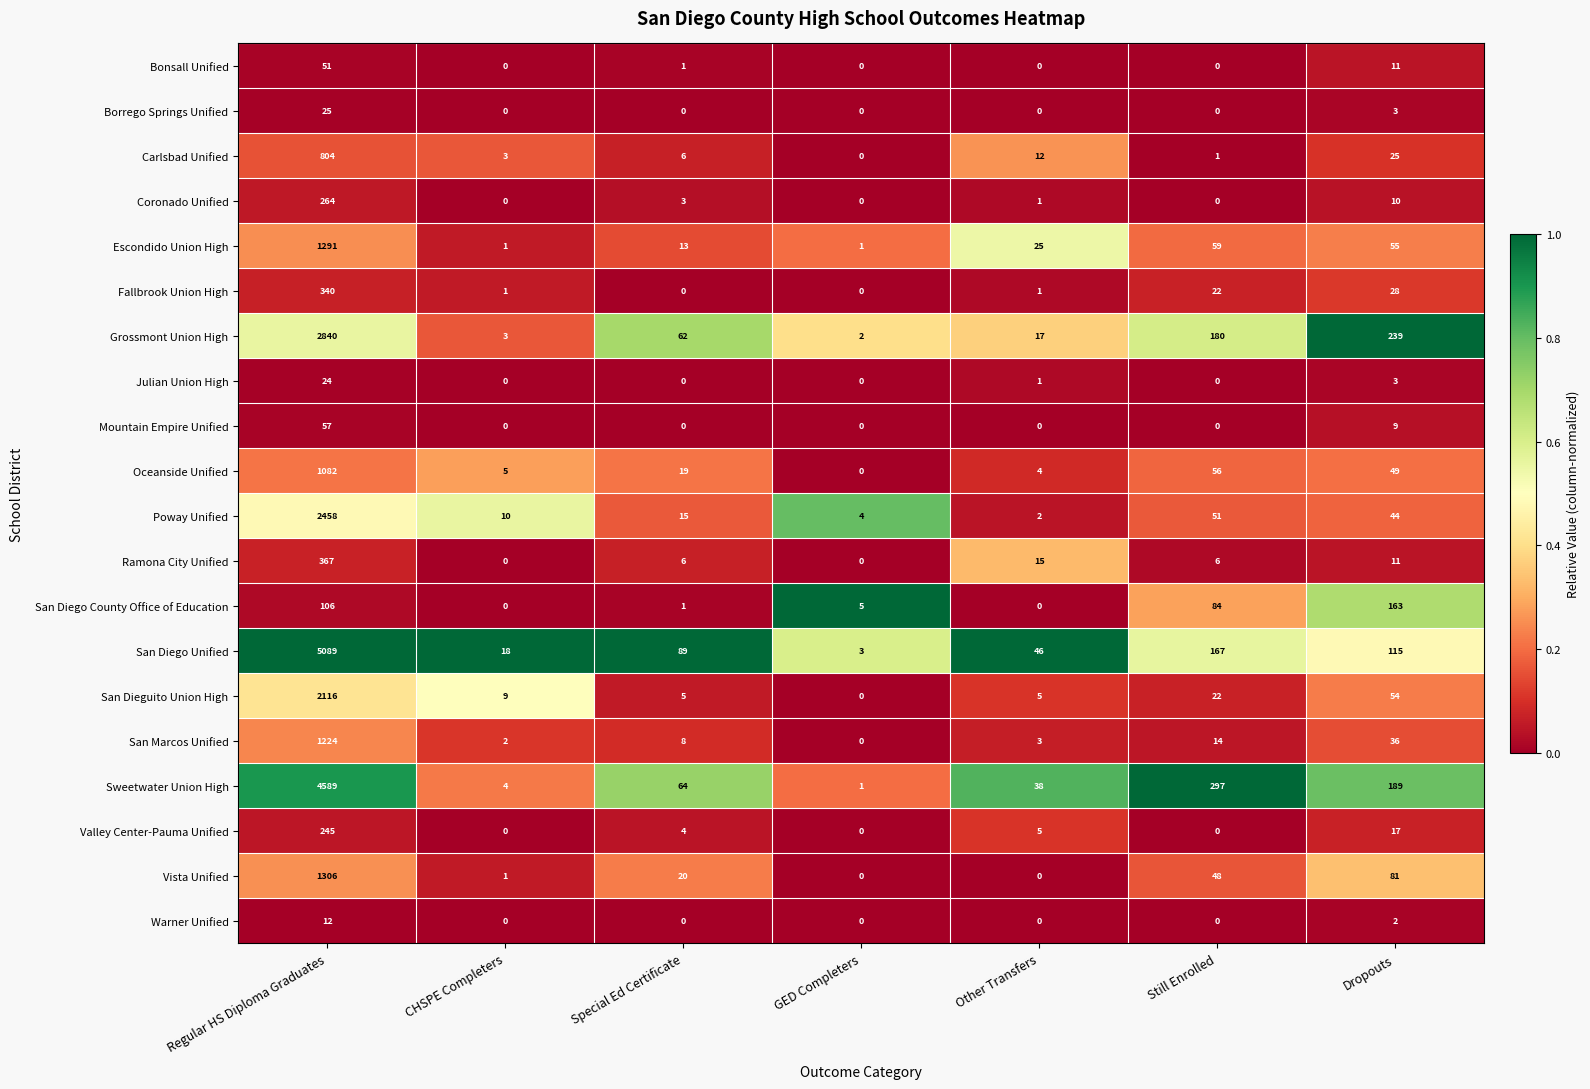

The Vista Unified series shows 0 at CHSPE Completers. True or false?

False